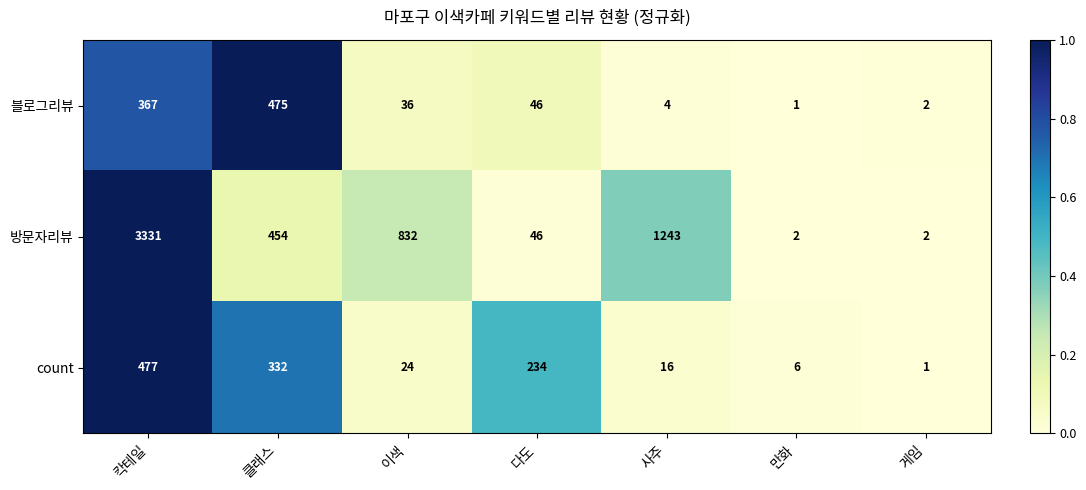

What is the spread (max minus min) of values at 클래스?

143